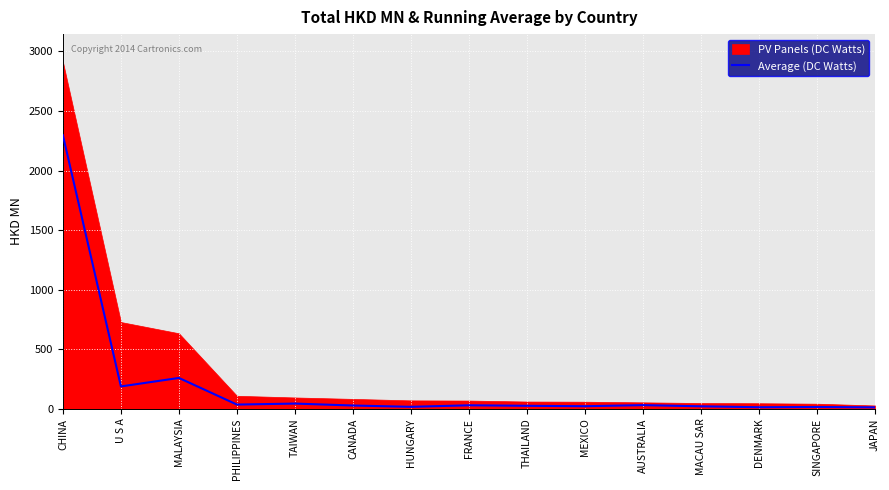

What is the label of the 6th point from the right?

MEXICO